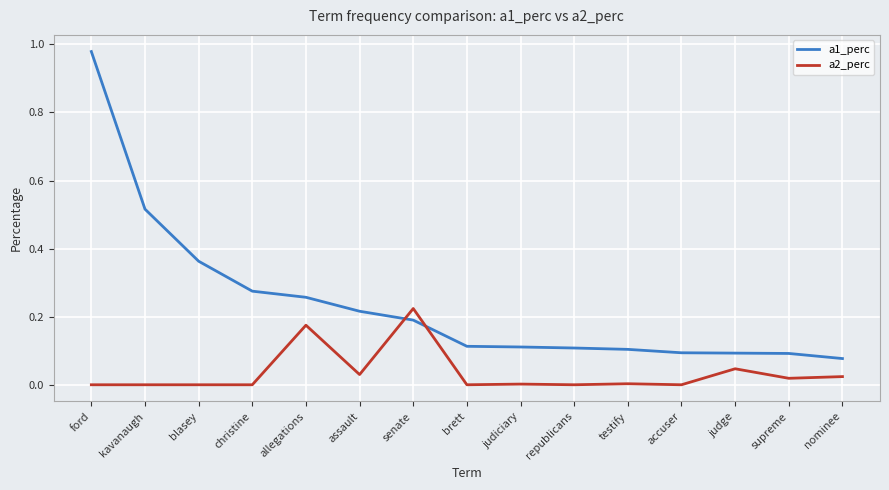

What position from the left is brett?

8